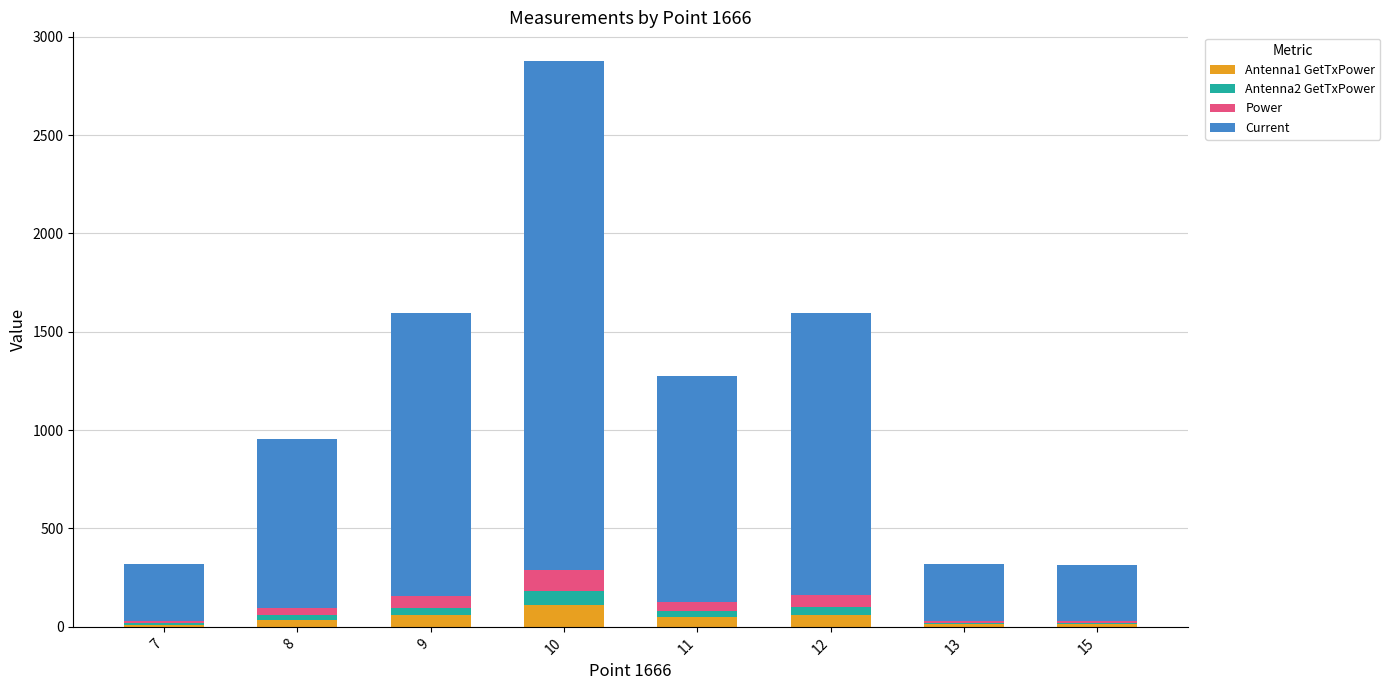

What is the total value across all series at 10?

2878.0